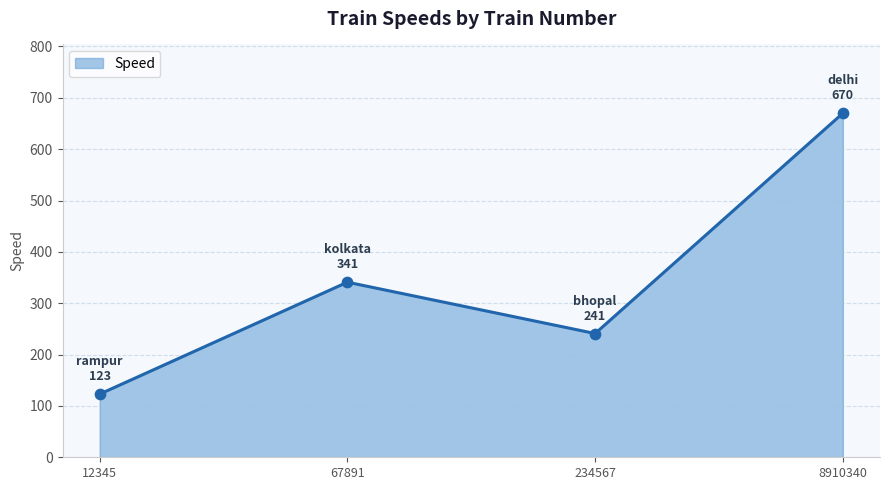

Approximately how many times larger is the value at 234567 compared to 12345?

2.0